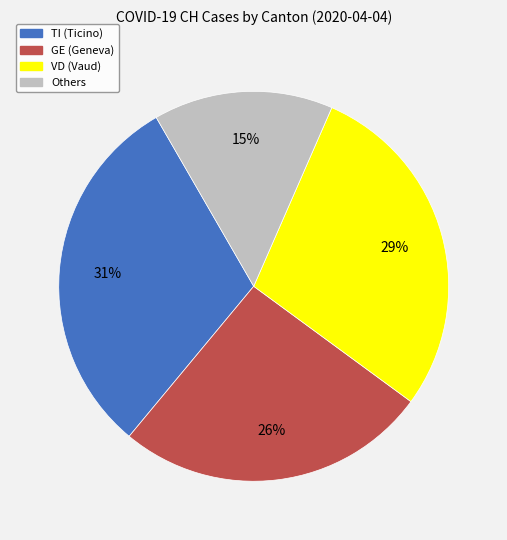

How many segments does this pie chart have?

4